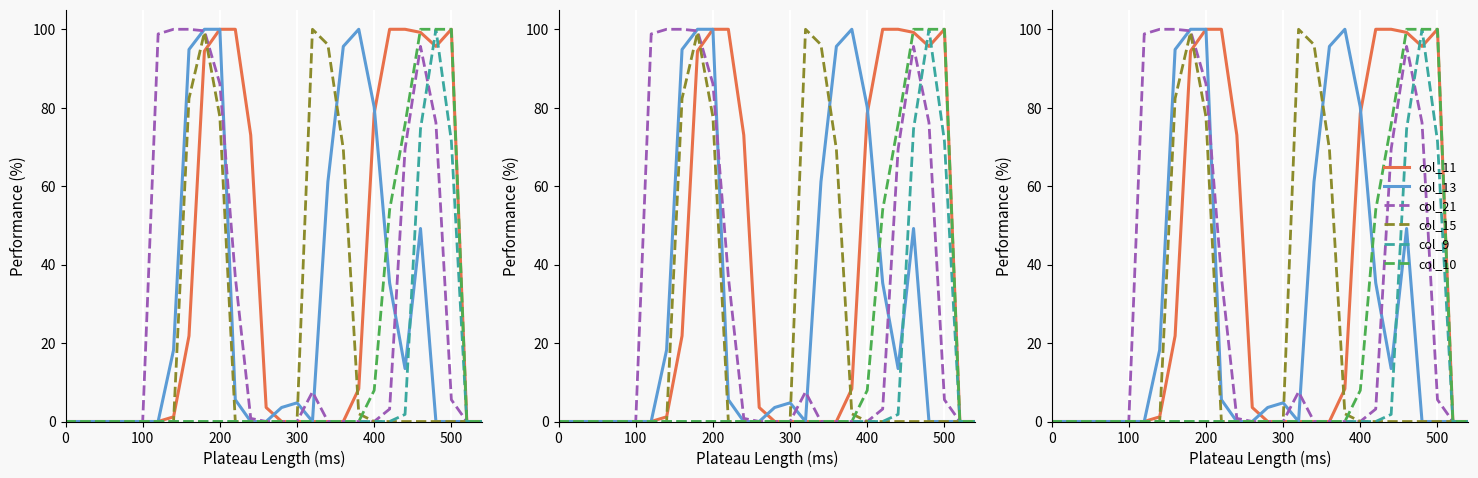

True or false: col_10 and col_9 cross at least once.

False